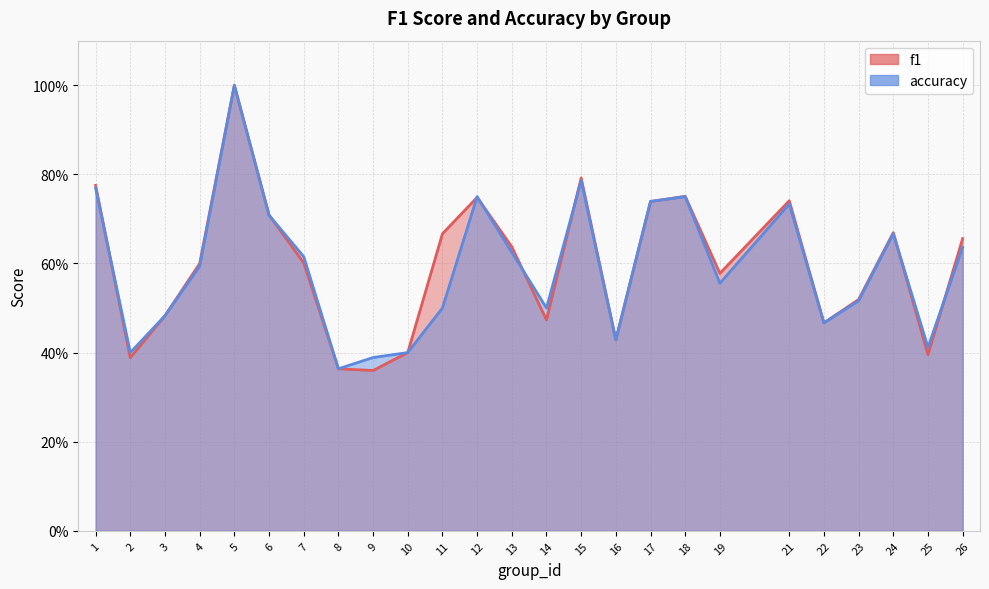

List the labels in order of f1 value, largest first.

5, 15, 1, 18, 12, 21, 17, 6, 24, 11, 26, 13, 7, 4, 19, 23, 3, 14, 22, 16, 10, 25, 2, 8, 9